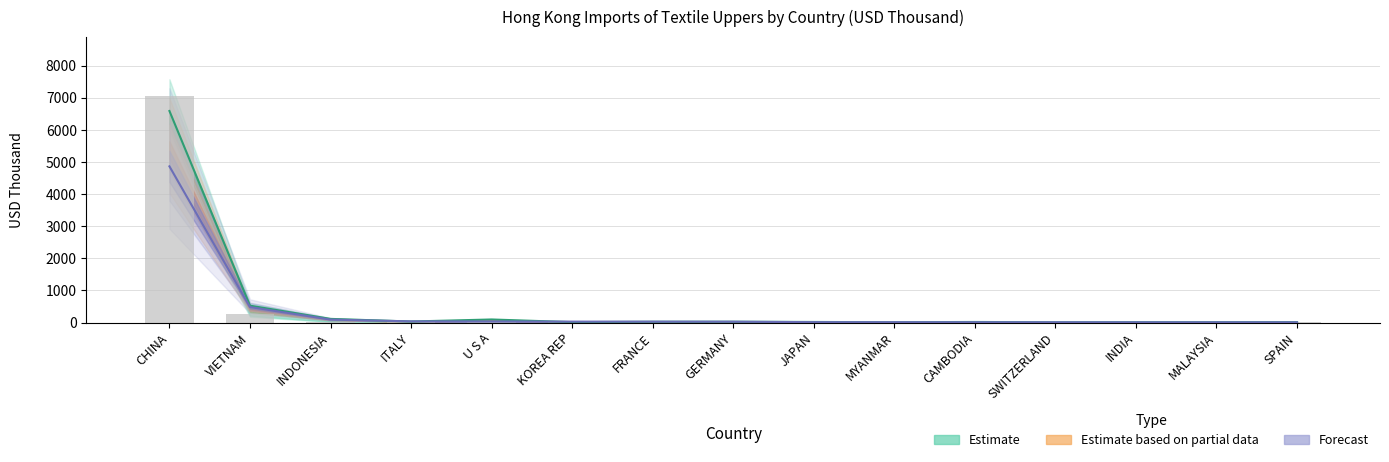

How many bars are there in each group?

3